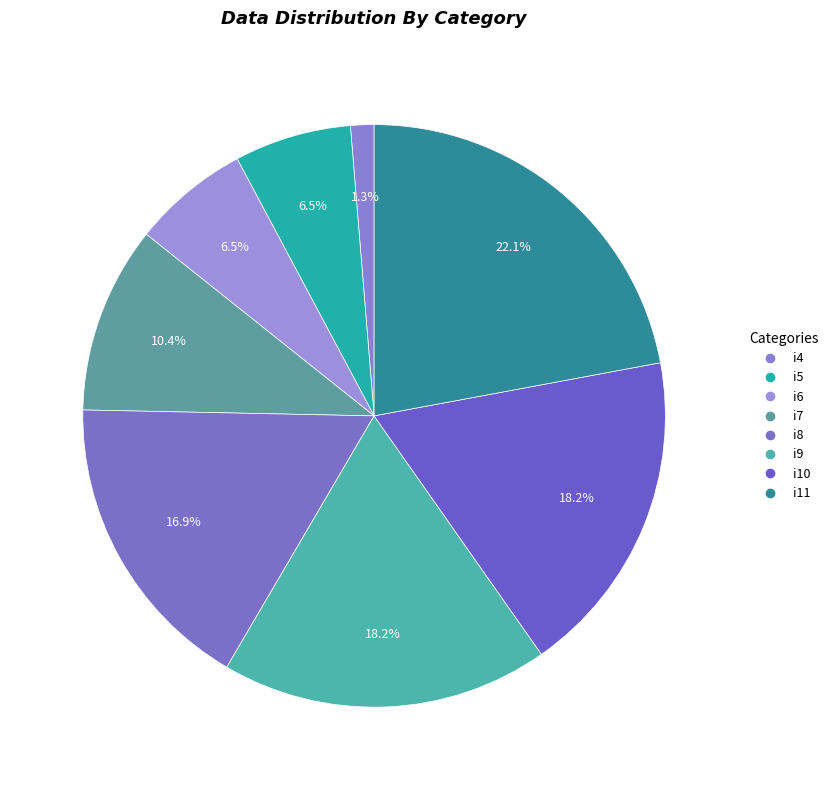

How many segments does this pie chart have?

8